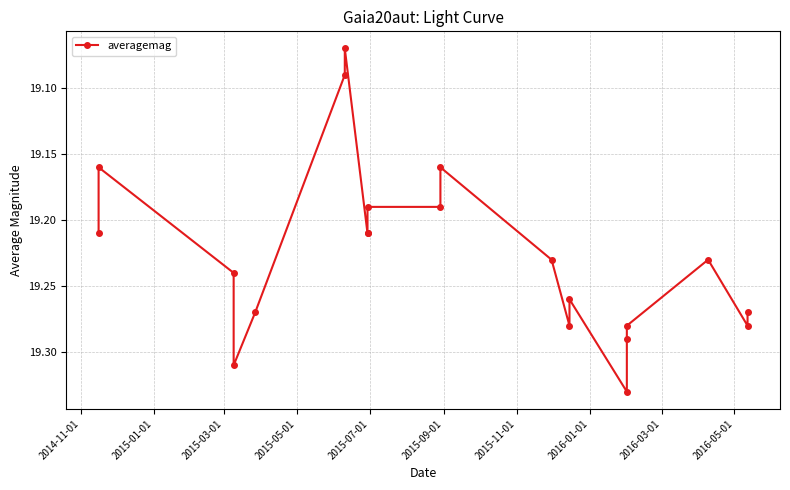

What is the sum of all values?

403.8